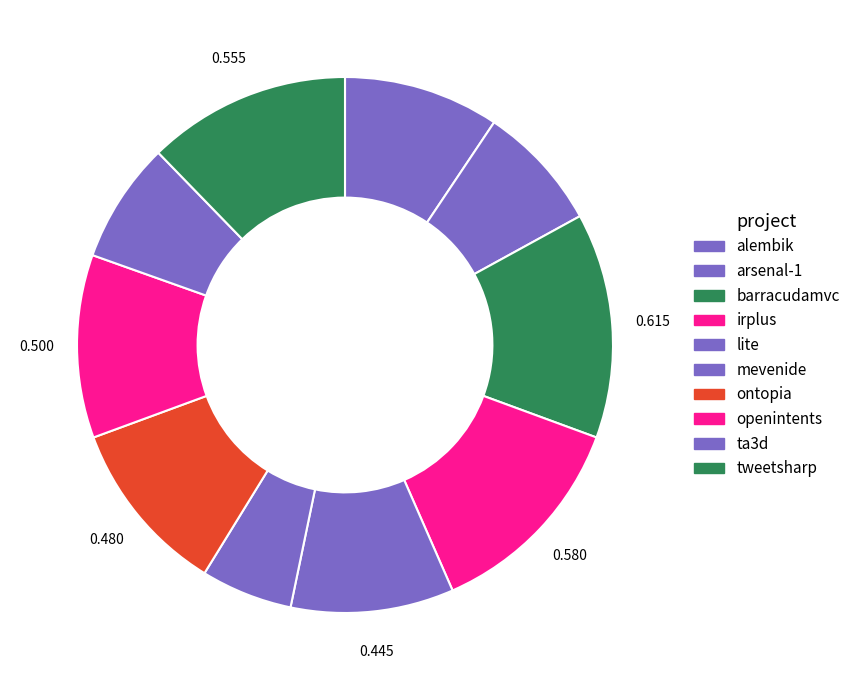

What is the largest slice in the pie chart?

barracudamvc.csv